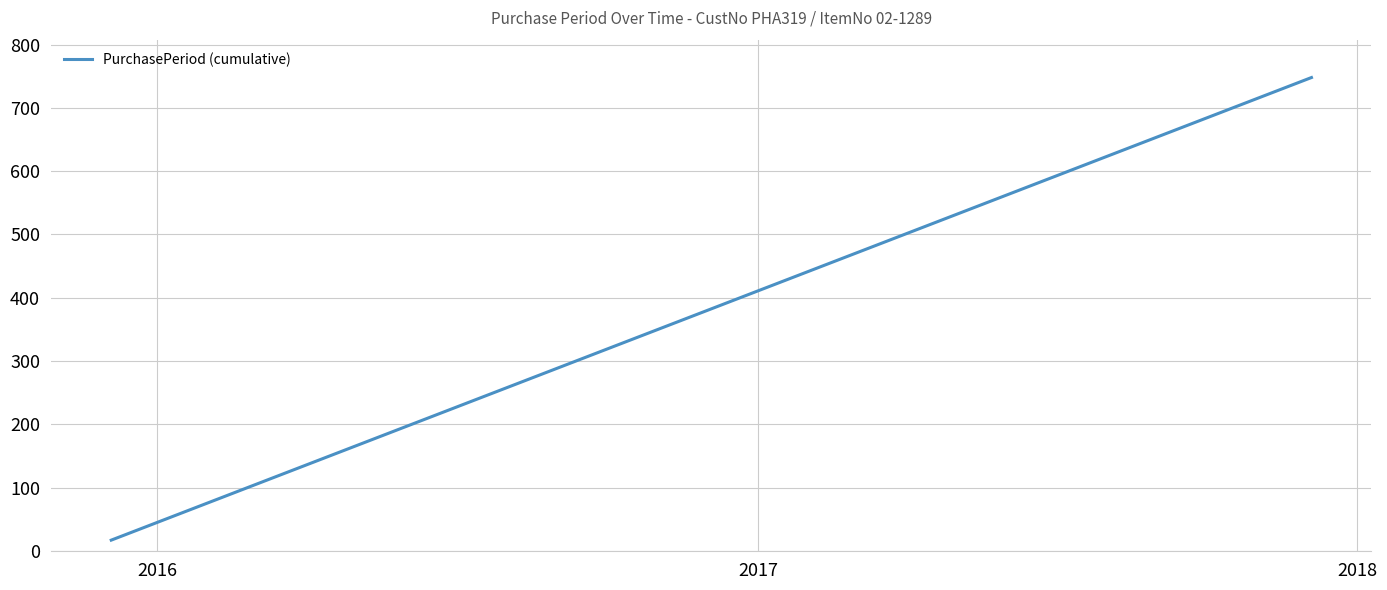

What is the difference between the maximum and minimum values?

731